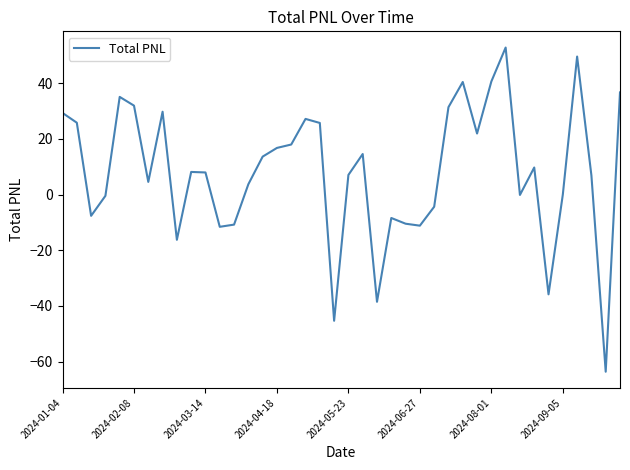

What is the minimum value shown in the chart?

-63.6